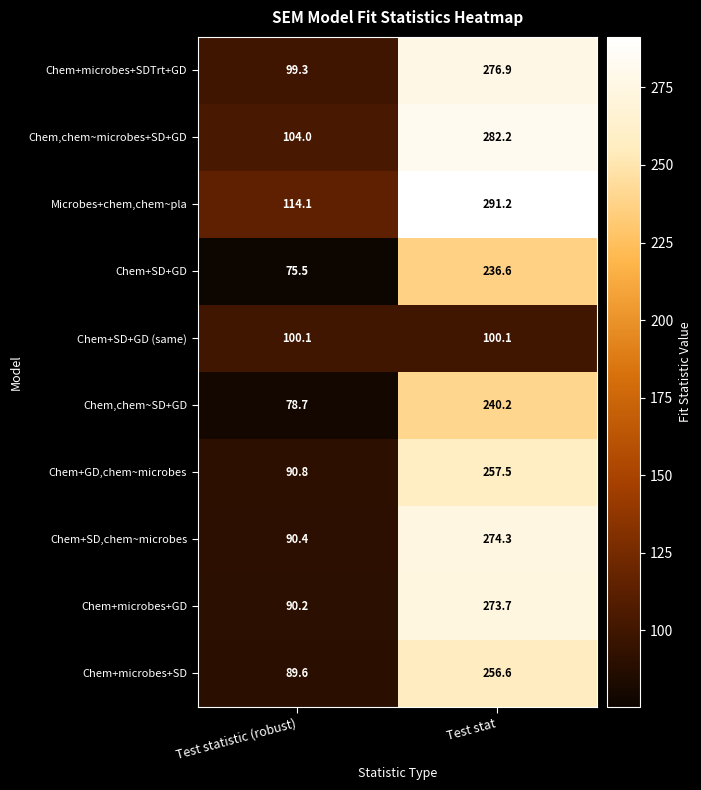

Which series has the largest total across all categories?

Microbes+chem,chem~pla